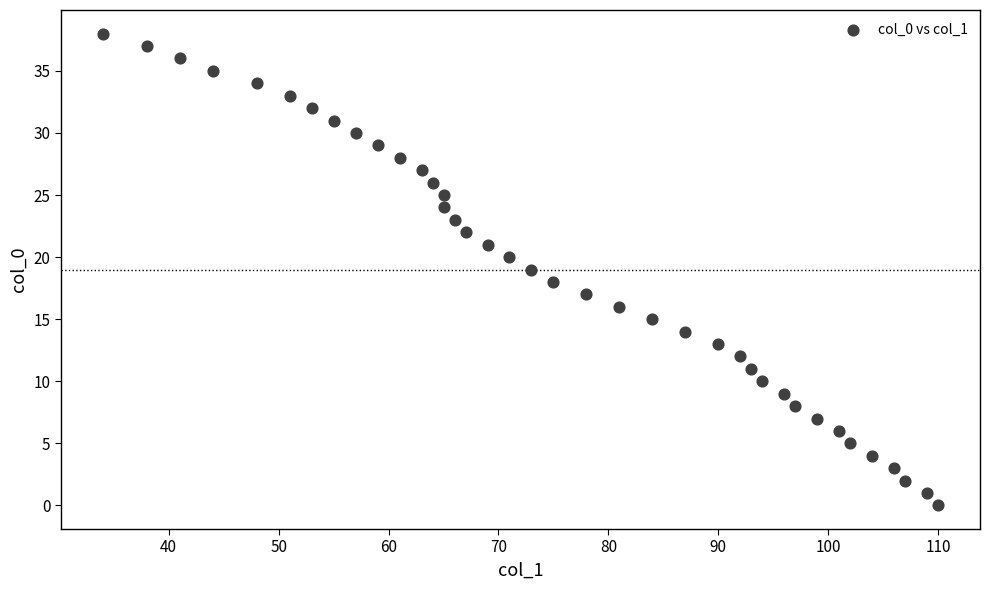

What is the range of X values (max minus min)?

76